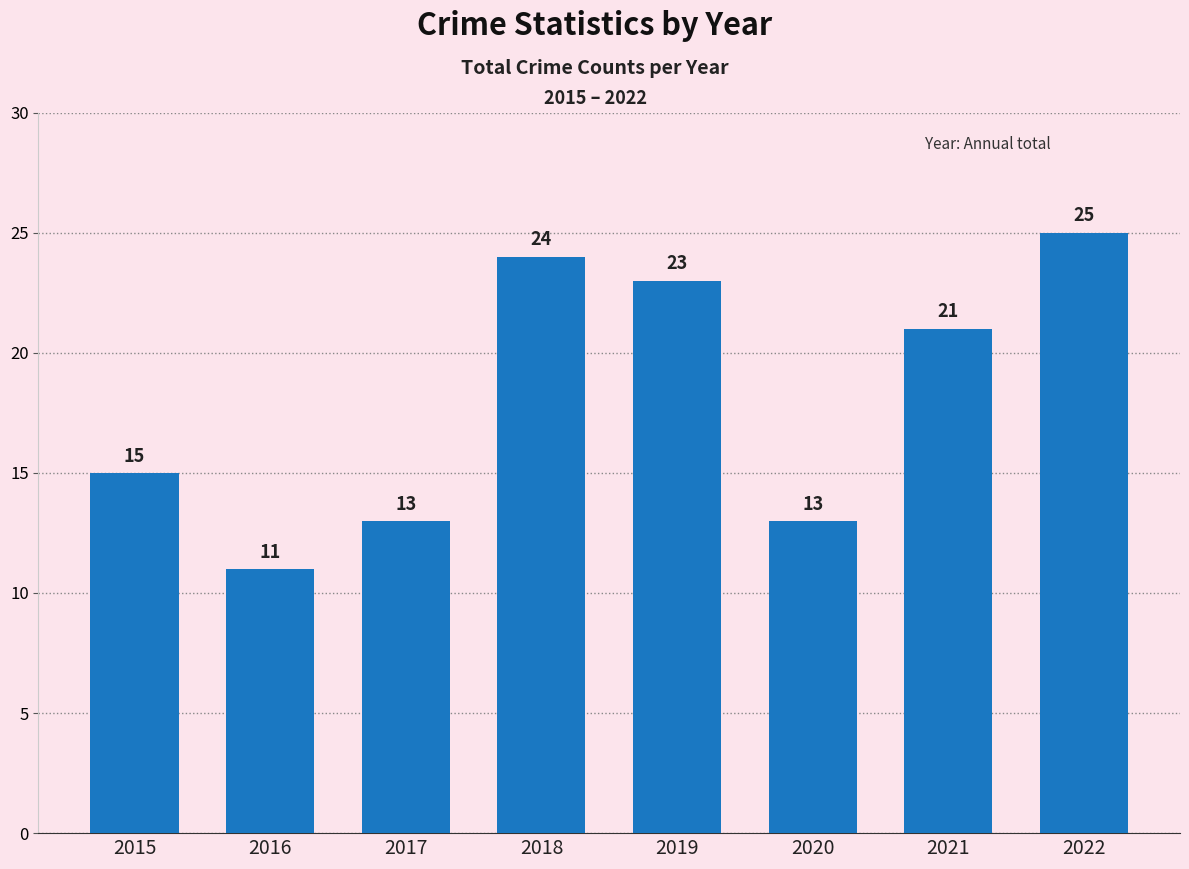

Which category has the lowest value across all series?

2016